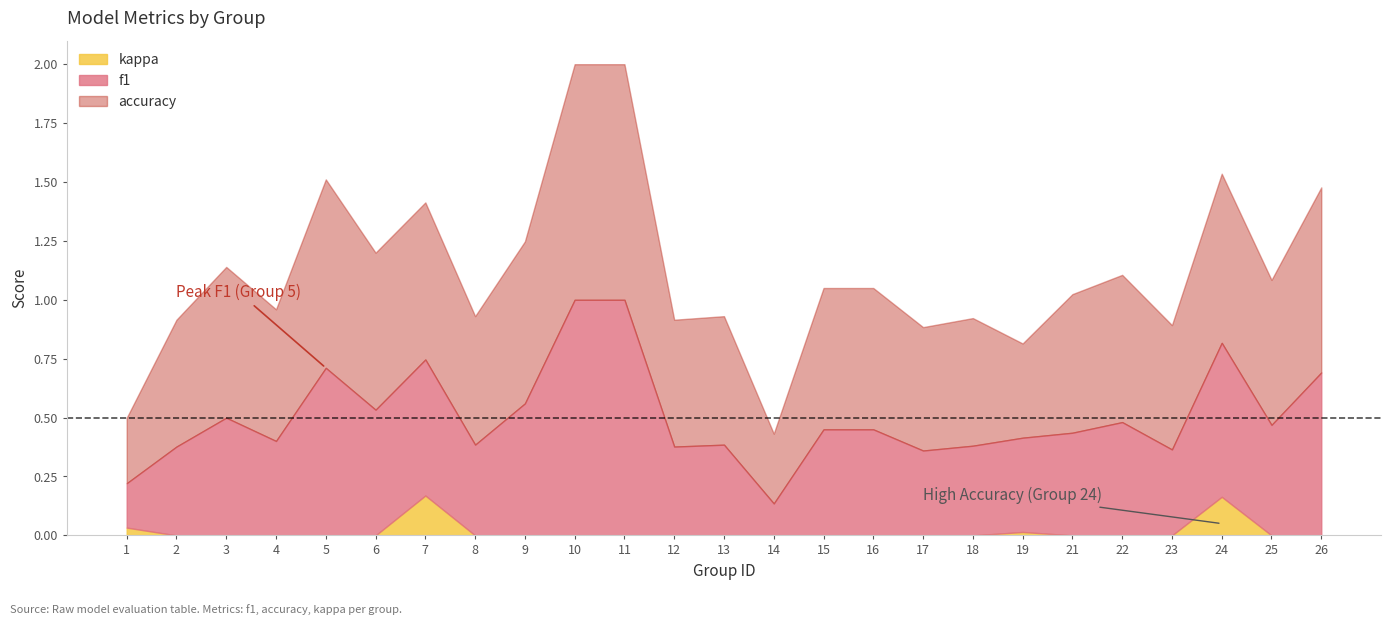

Rank the categories by kappa value from highest to lowest.

7, 24, 1, 19, 2, 3, 4, 5, 6, 8, 9, 10, 11, 12, 13, 14, 15, 16, 17, 18, 21, 22, 23, 25, 26